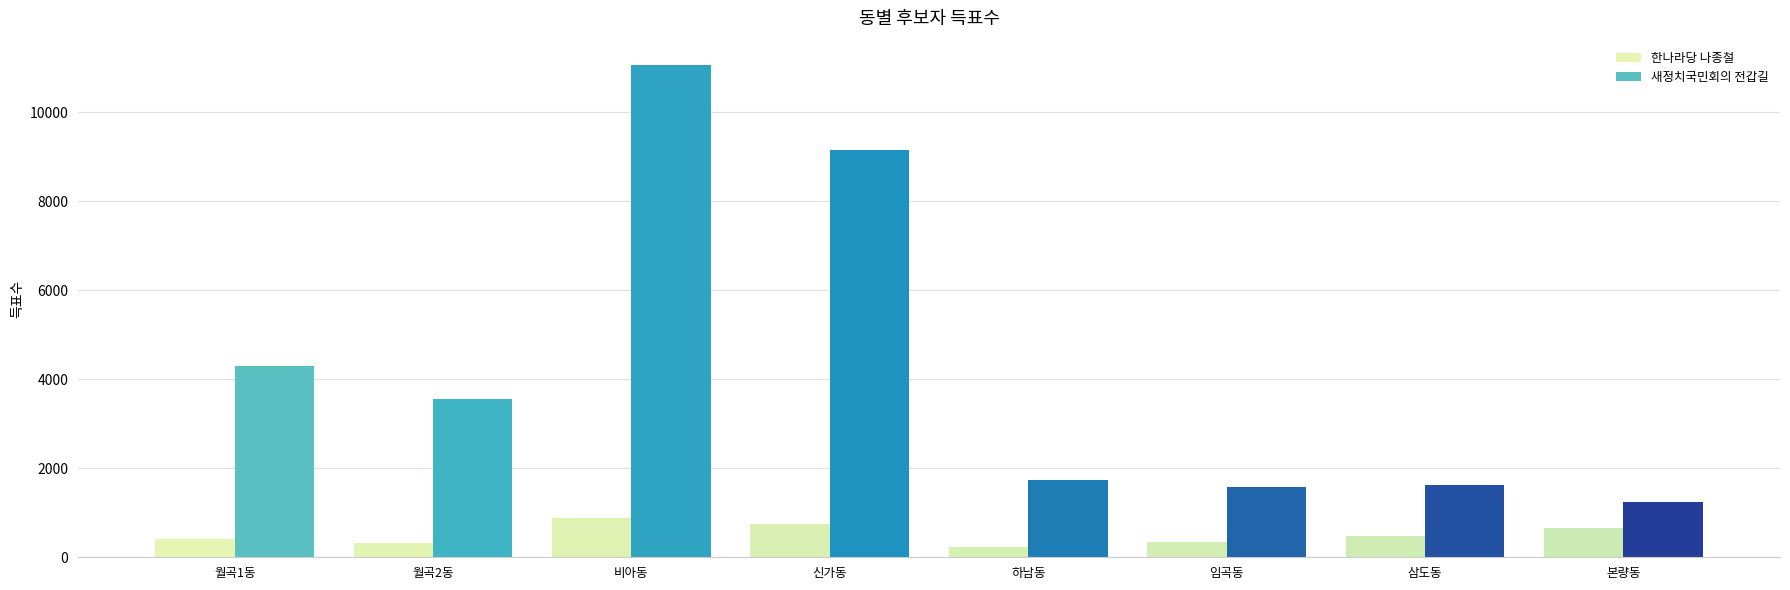

What are all the series names shown in the legend?

한나라당 나종철, 새정치국민회의 전갑길